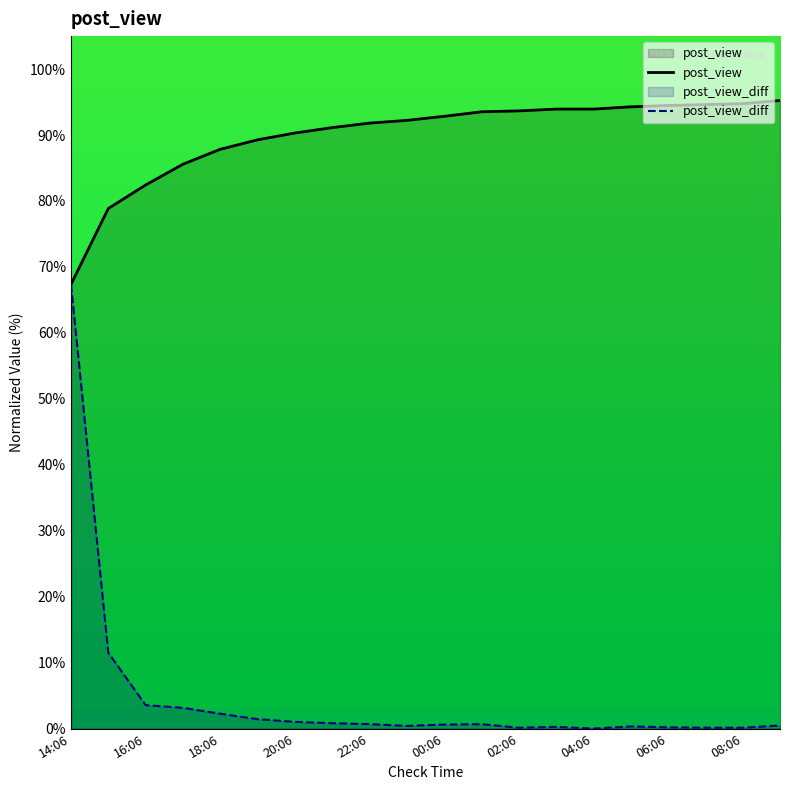

Which series has the largest range (max minus min)?

post_view_diff